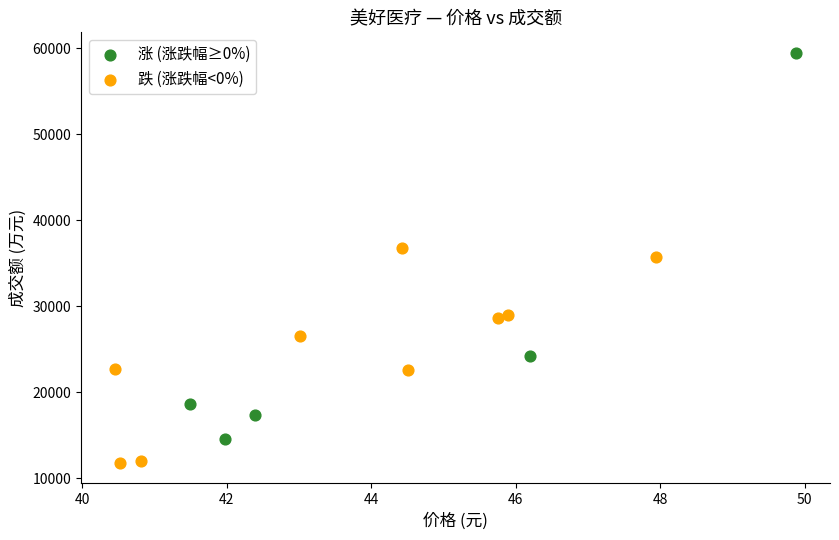

Which series has the widest spread of Y values?

涨 (涨跌幅≥0%)